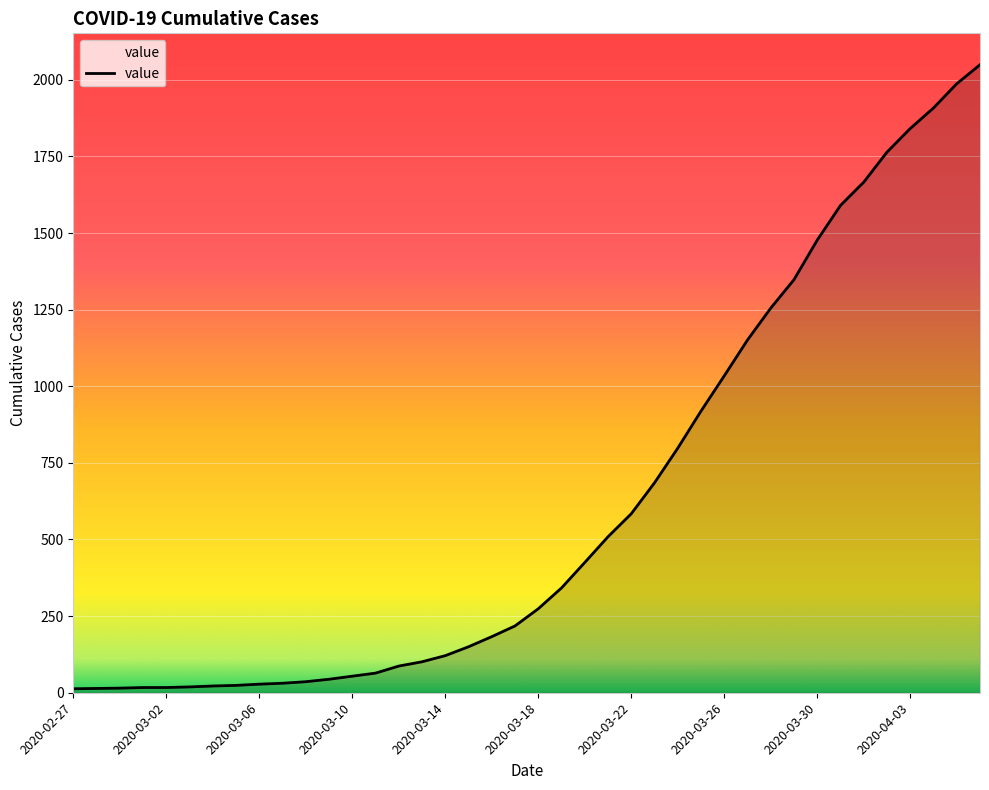

What is the greatest value displayed?

2049